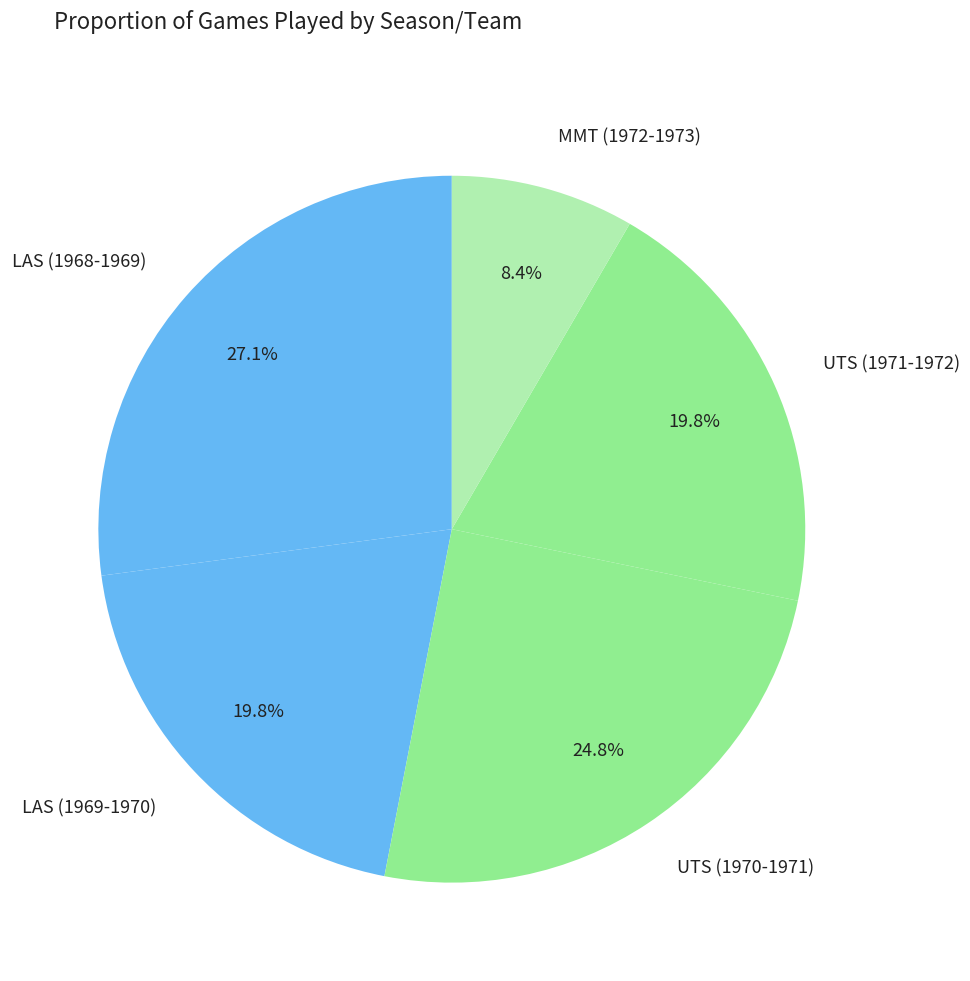

How many segments does this pie chart have?

5